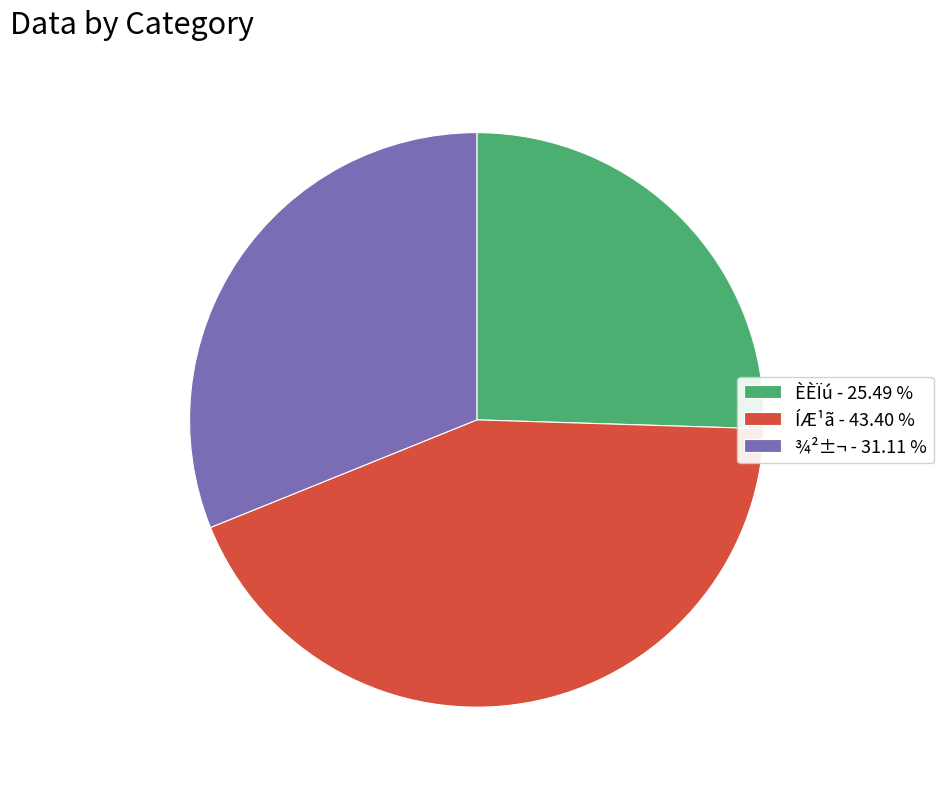

Is the sum of ÍÆ¹ã - 43.40 % and ¾²±¬ - 31.11 % greater than half?

Yes